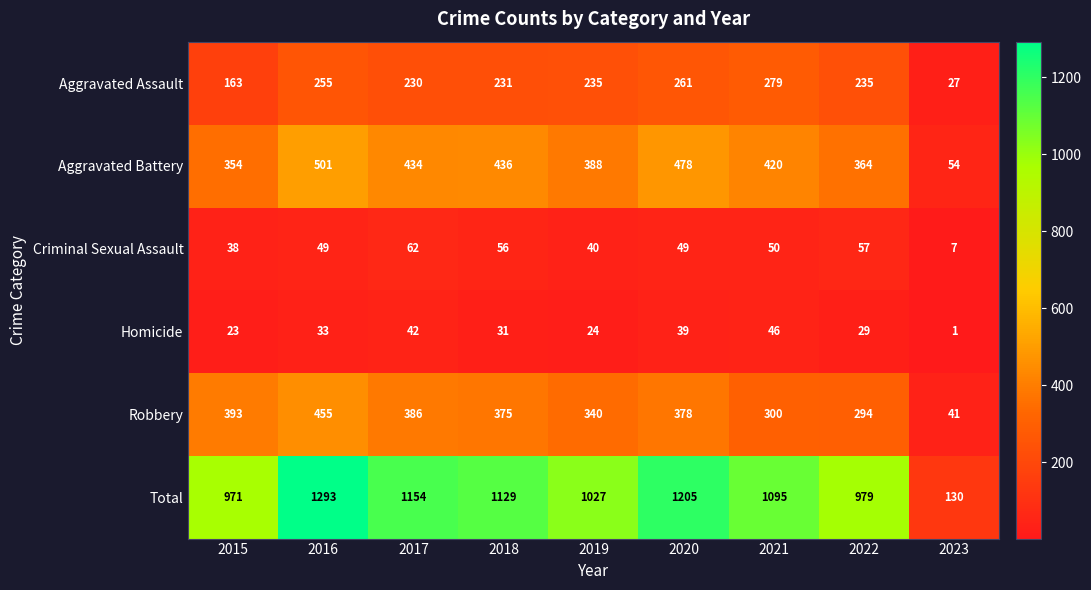

At how many categories does at least one series exceed 384?

8